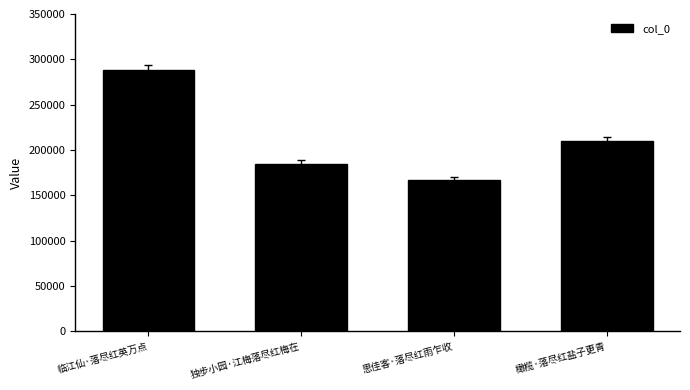

How many values are between 185080 and 288348?

3